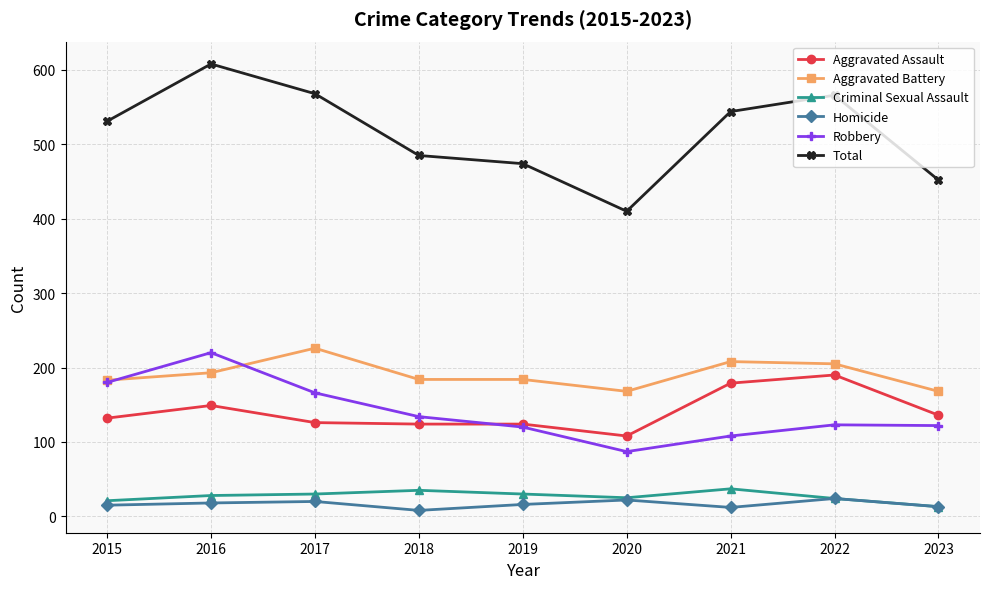

What is the difference between the second highest and second lowest values in the Criminal Sexual Assault series?

14